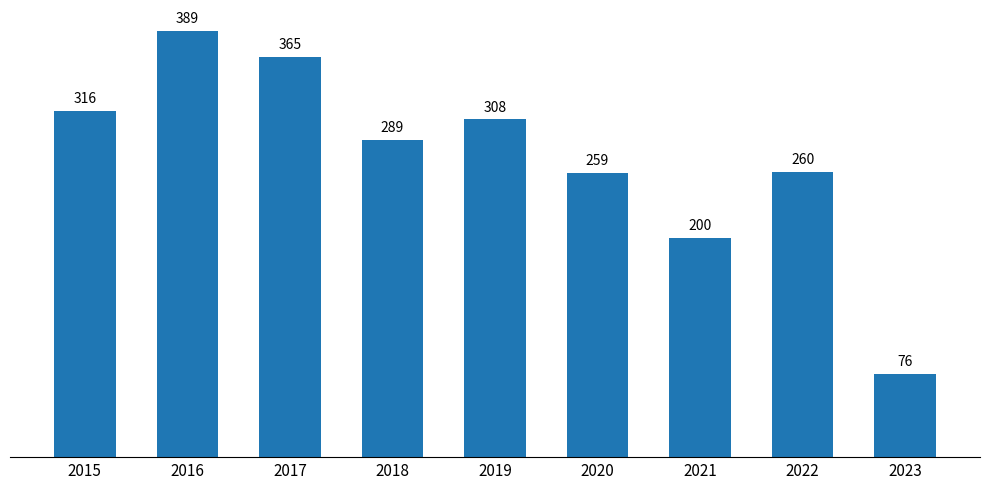

The chart shows a value of 259 at 2020. True or false?

True